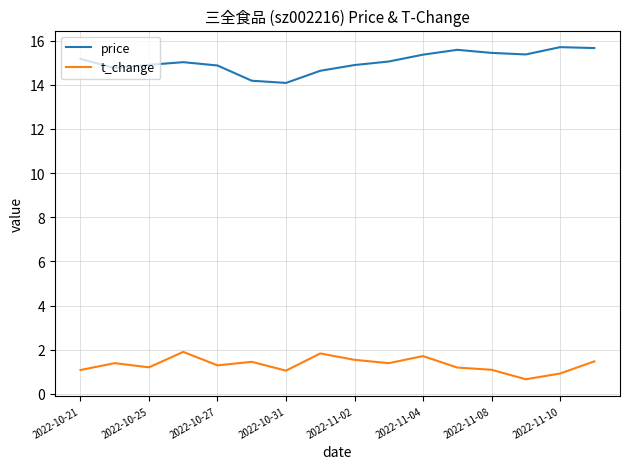

What is the average value of the price series?

15.0